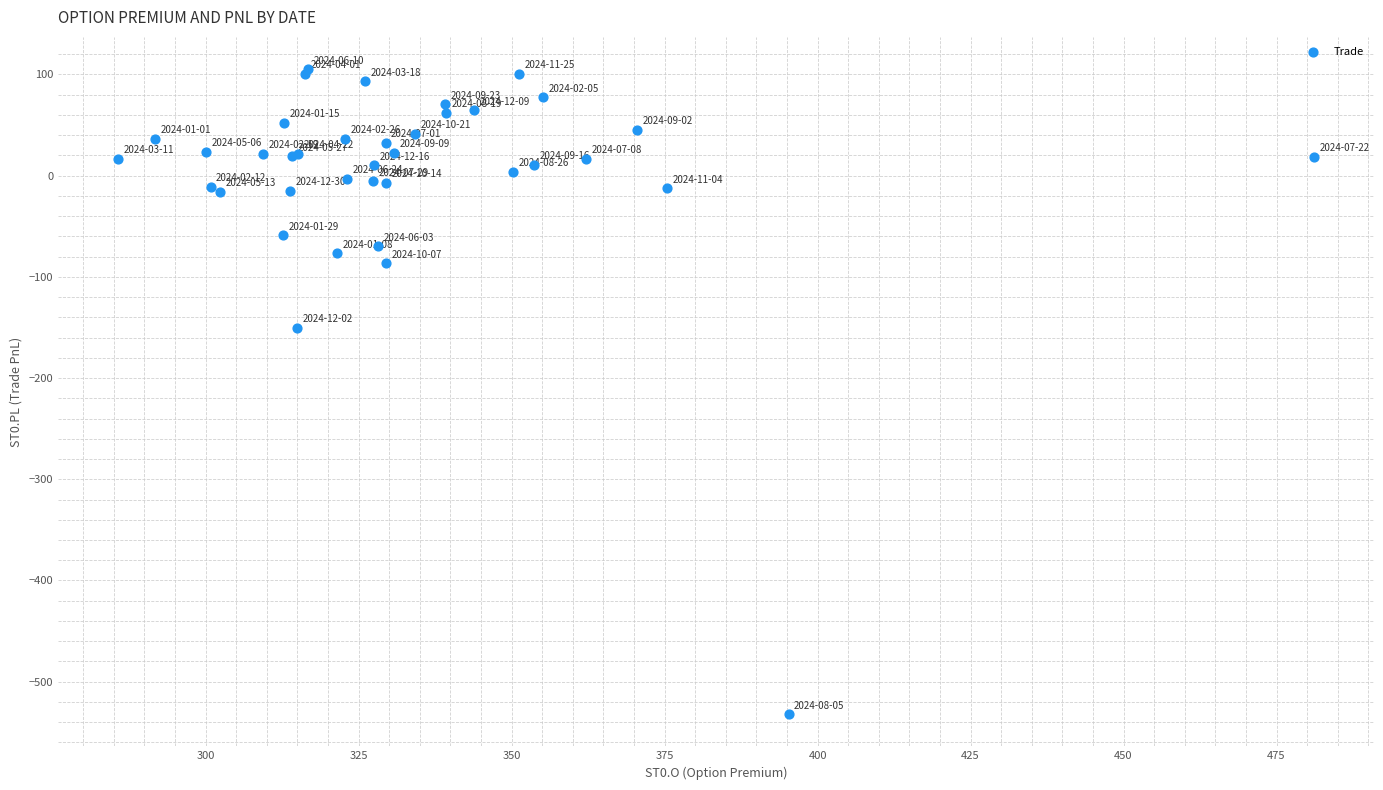

What Y value in the scatter plot is closest to -213?

-150.5